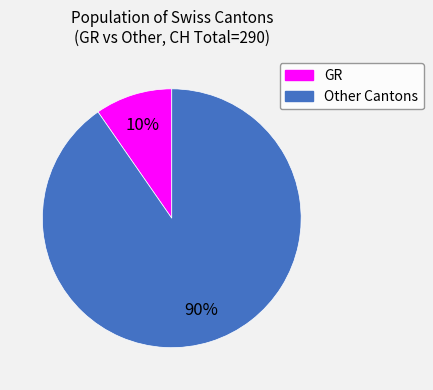

Rank the categories by value from highest to lowest.

Other Cantons, GR